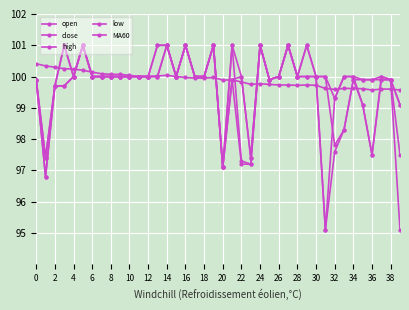

True or false: close and low cross at least once.

False